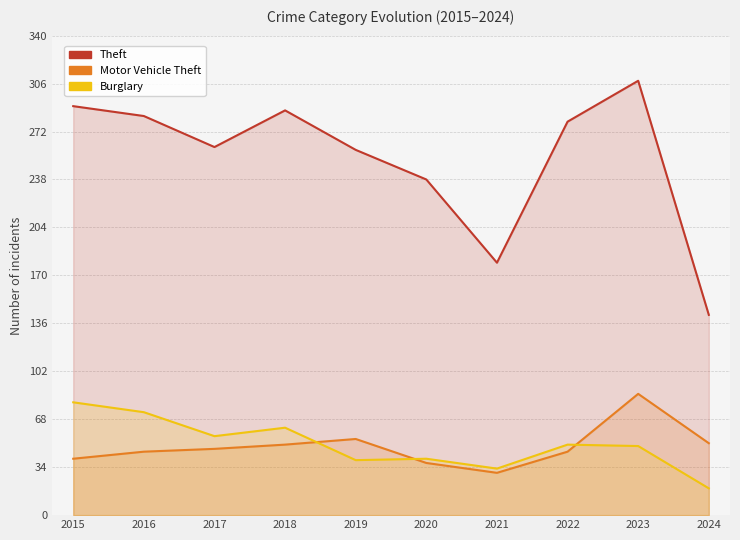

Count the number of data series in this chart.

3